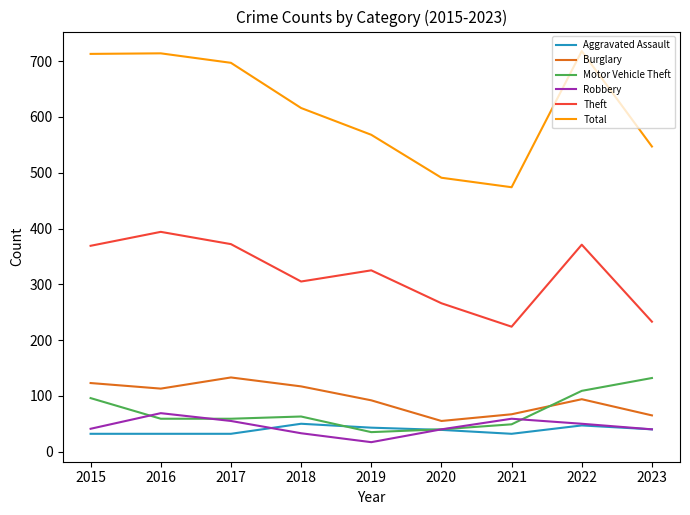

How many values in the Theft series are below 325?

4